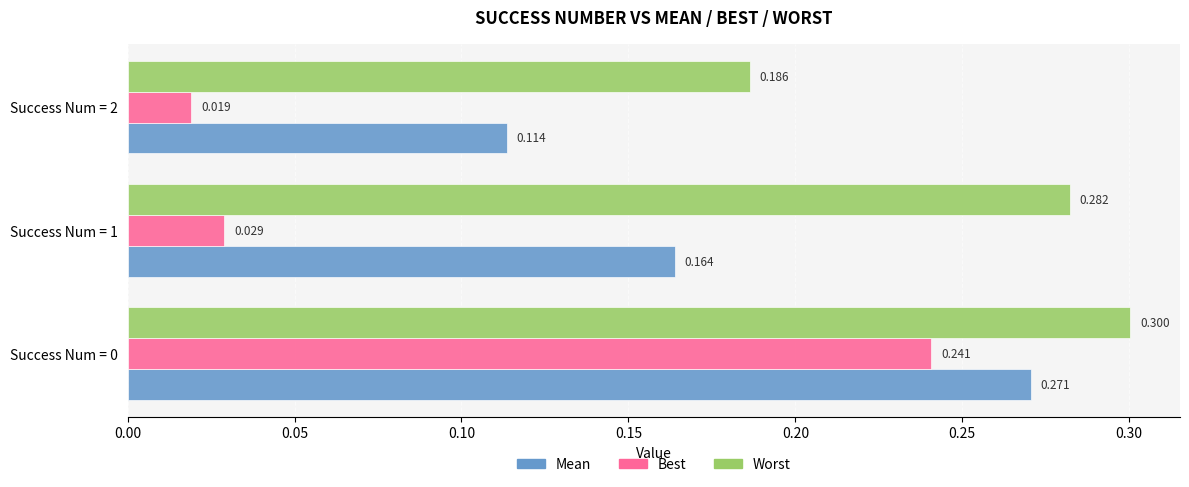

Reading left to right, what are all the values shown in this chart?

mean: 0.3	0.2	0.1
best: 0.2	0.0	0.0
worst: 0.3	0.3	0.2